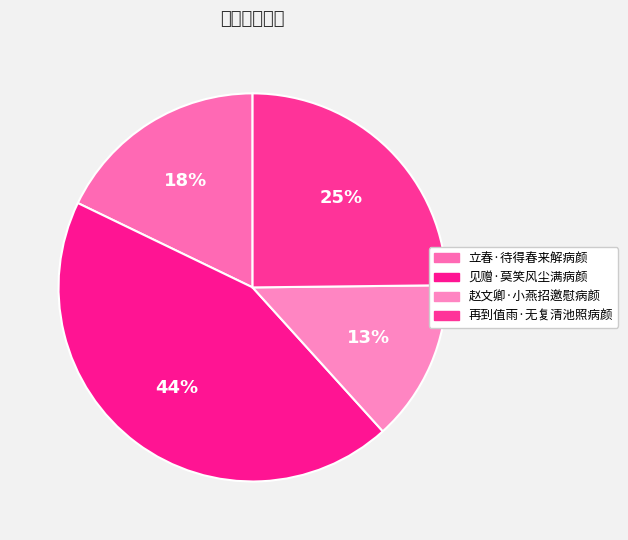

Which category has the biggest portion of the pie?

见赠·莫笑风尘满病颜